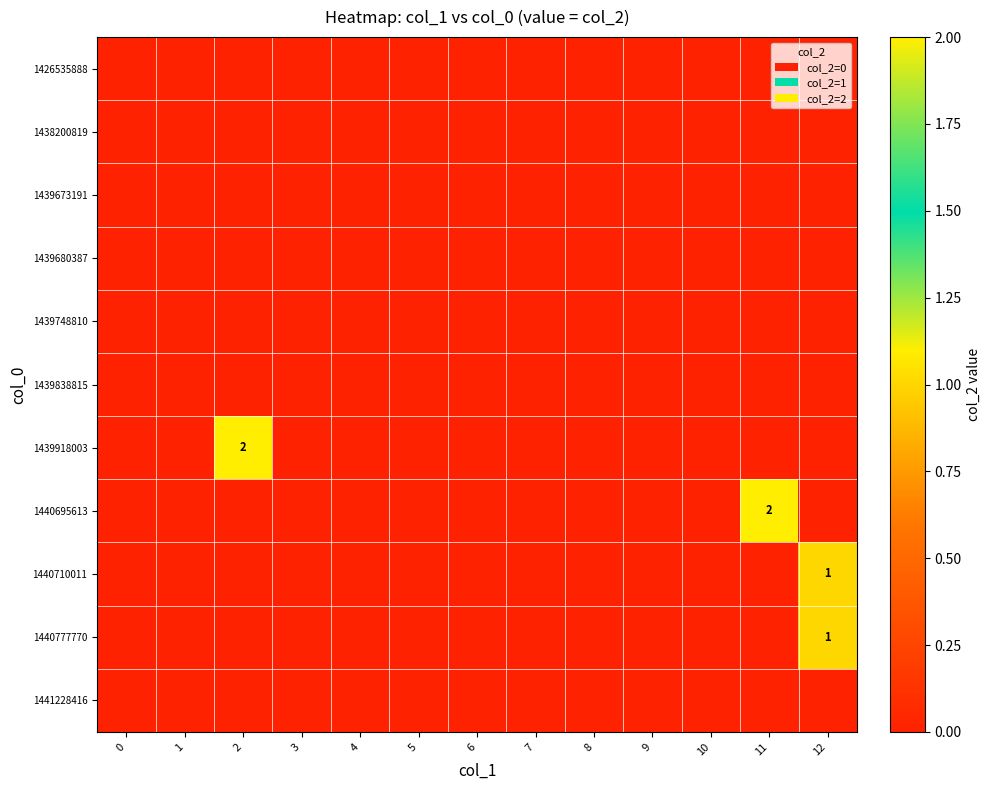

Which category has the highest value across all series?

2